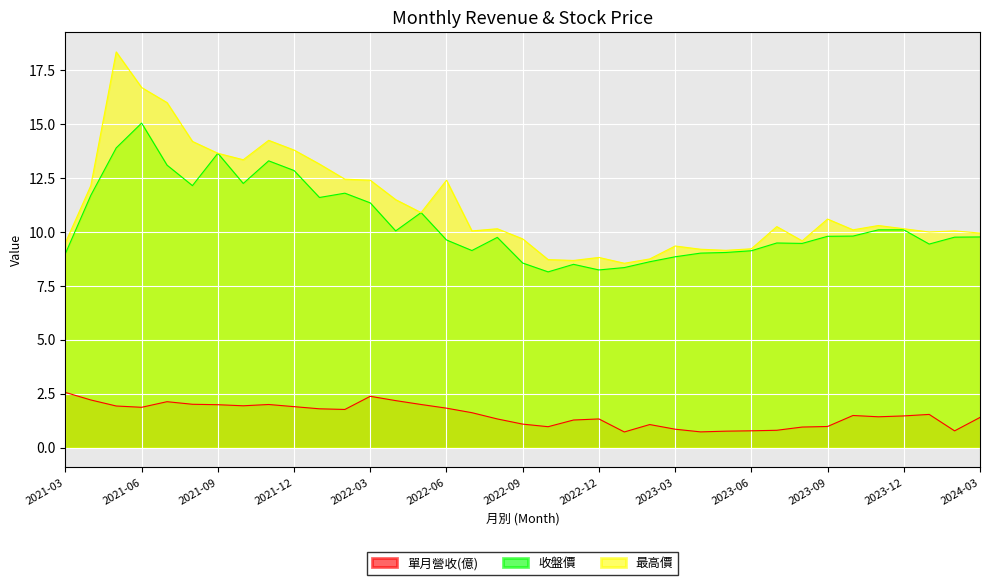

What is the difference between the 收盤價 values at 2023-02 and 2022-01?

3.0